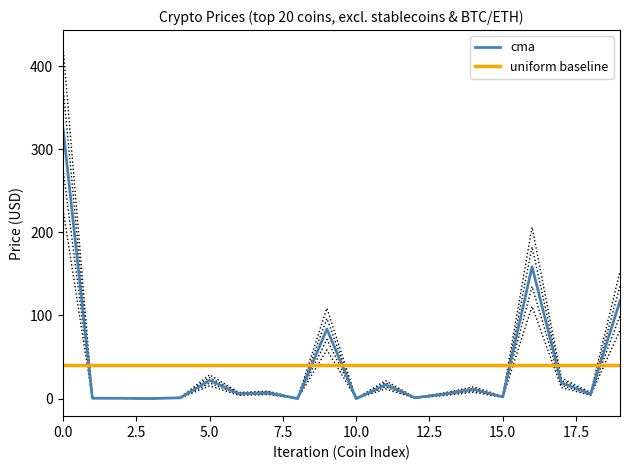

Reading left to right, list all the values displayed in this chart.

cma: 324.8	0.5	0.4	0.1	1.0	22.1	5.7	6.9	0.1	83.7	0.0	16.6	1.0	5.3	10.9	2.1	158.7	19.0	5.7	117.6
uniform baseline: 40.0	40.0	40.0	40.0	40.0	40.0	40.0	40.0	40.0	40.0	40.0	40.0	40.0	40.0	40.0	40.0	40.0	40.0	40.0	40.0